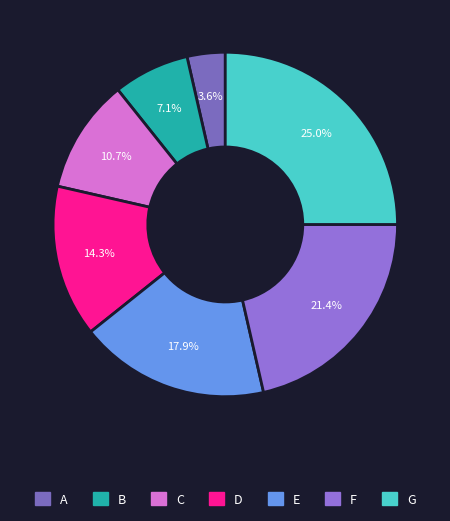

To the nearest percent, what is the combined percentage of A and C?

14%